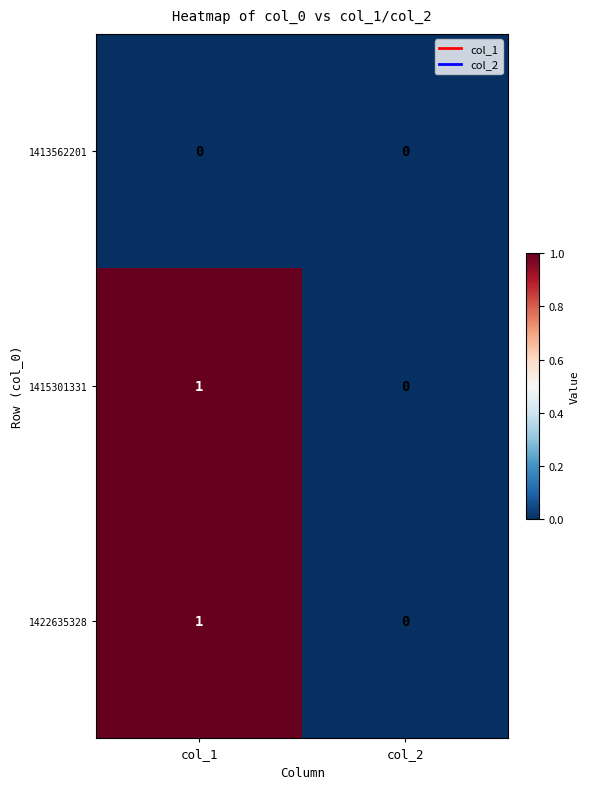

Reading left to right, extract all data points from this chart.

1413562201: col_1=0	col_2=0
1415301331: col_1=1	col_2=0
1422635328: col_1=1	col_2=0